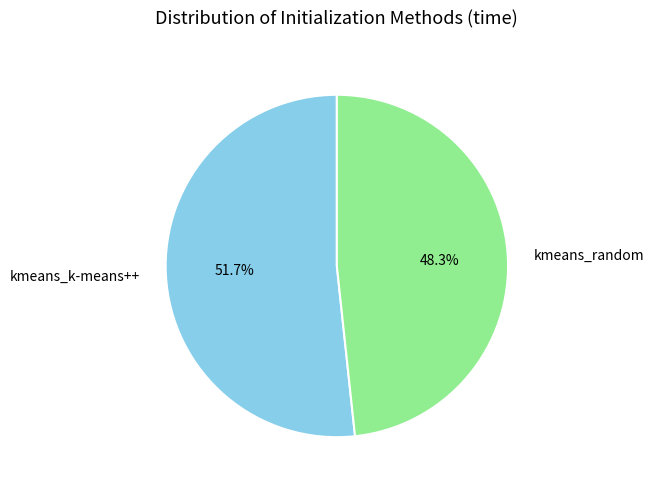

The kmeans_k-means++ slice represents 65% of the pie. True or false?

False